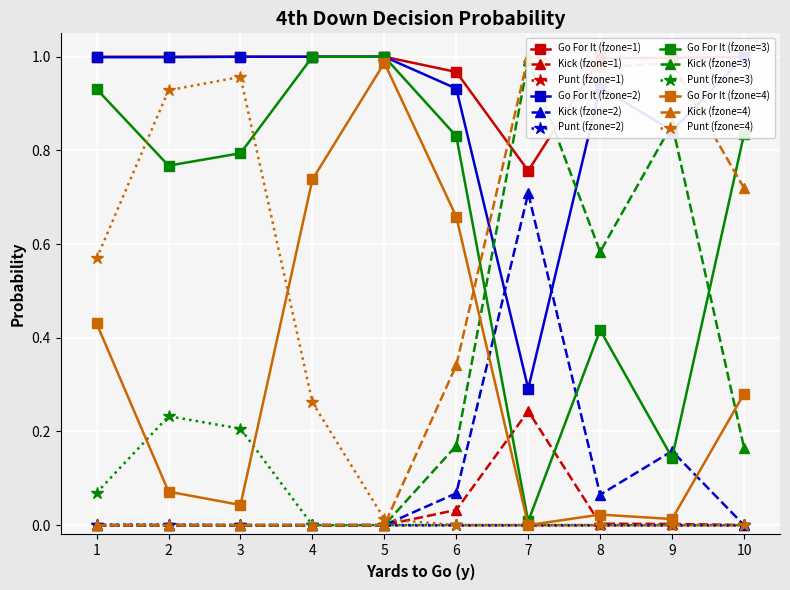

The value of Go For It (fzone=3) at 6 is 1.4. True or false?

False